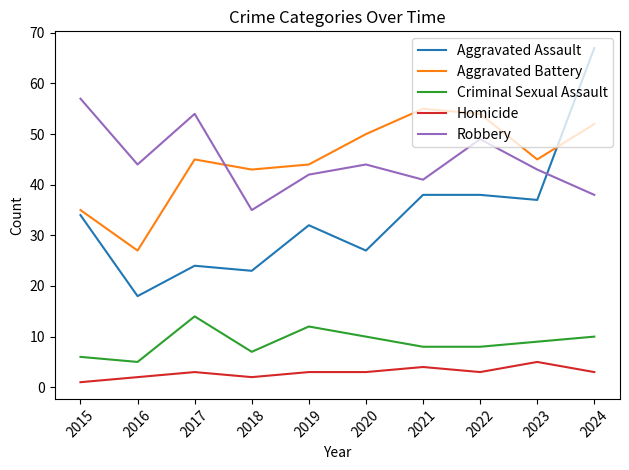

List the series in order of their peak value, lowest first.

Homicide, Criminal Sexual Assault, Aggravated Battery, Robbery, Aggravated Assault